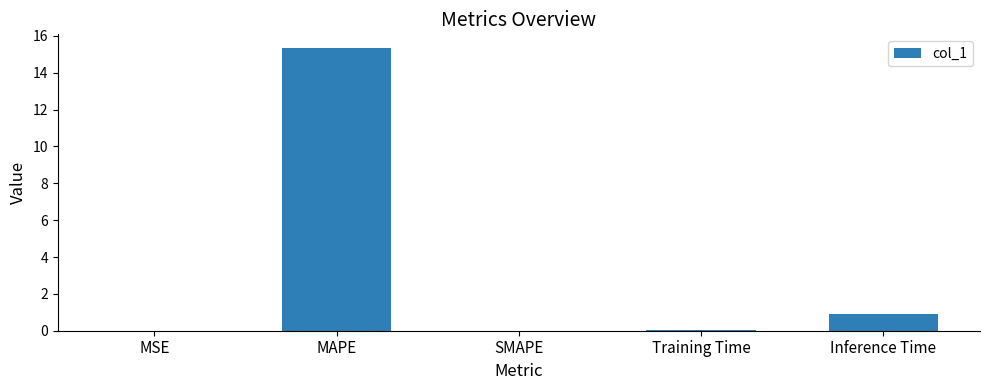

Are the bars horizontal?

No